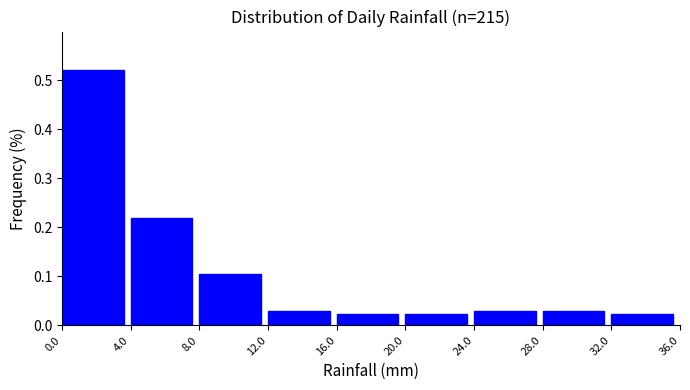

Reading left to right, transcribe this chart: for each bar, give the range it covers on the x-axis and its height. The values are not printed on the chart, so give them approximately, as read against the axis.

0.0 to 4.0: 0.52
4.0 to 8.0: 0.22
8.0 to 12.0: 0.10
12.0 to 16.0: 0.03
16.0 to 20.0: 0.02
20.0 to 24.0: 0.02
24.0 to 28.0: 0.03
28.0 to 32.0: 0.03
32.0 to 36.0: 0.02